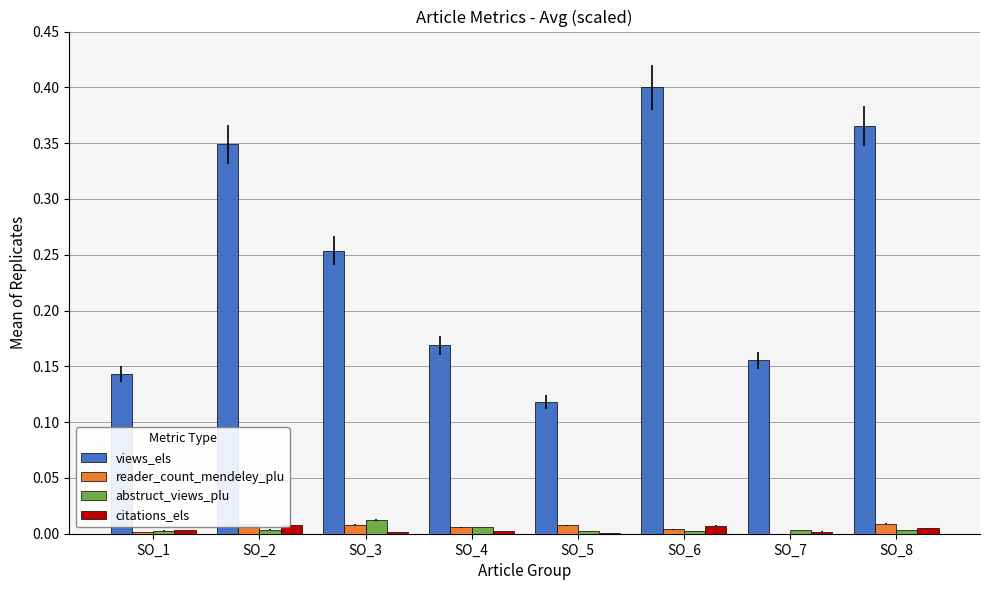

At which category does the chart reach its peak across all series?

SO_6